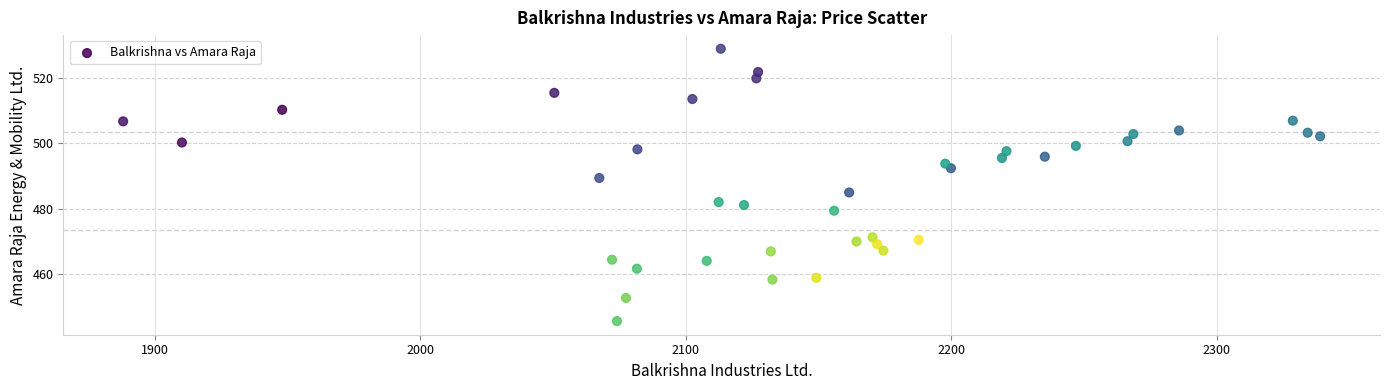

What is the range of Y values (max minus min)?

83.6